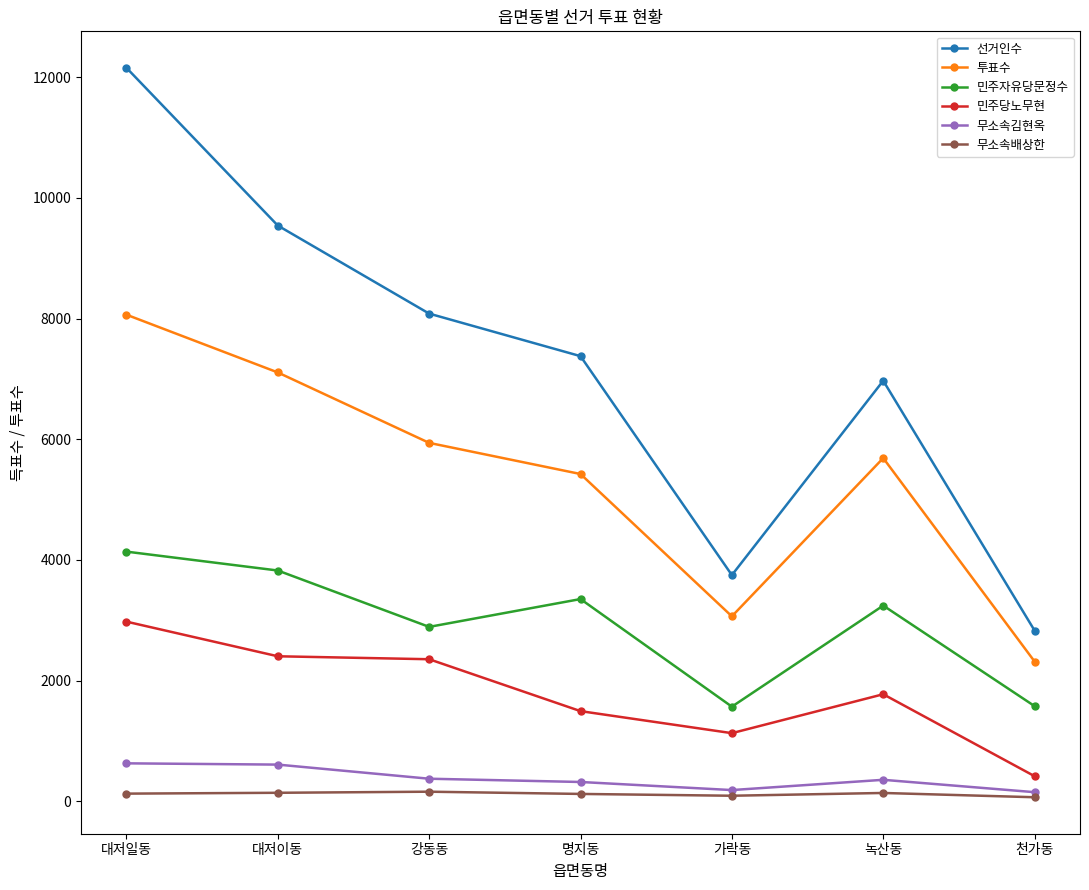

What value does the 투표수 series have at 가락동, to the nearest 100?

3100